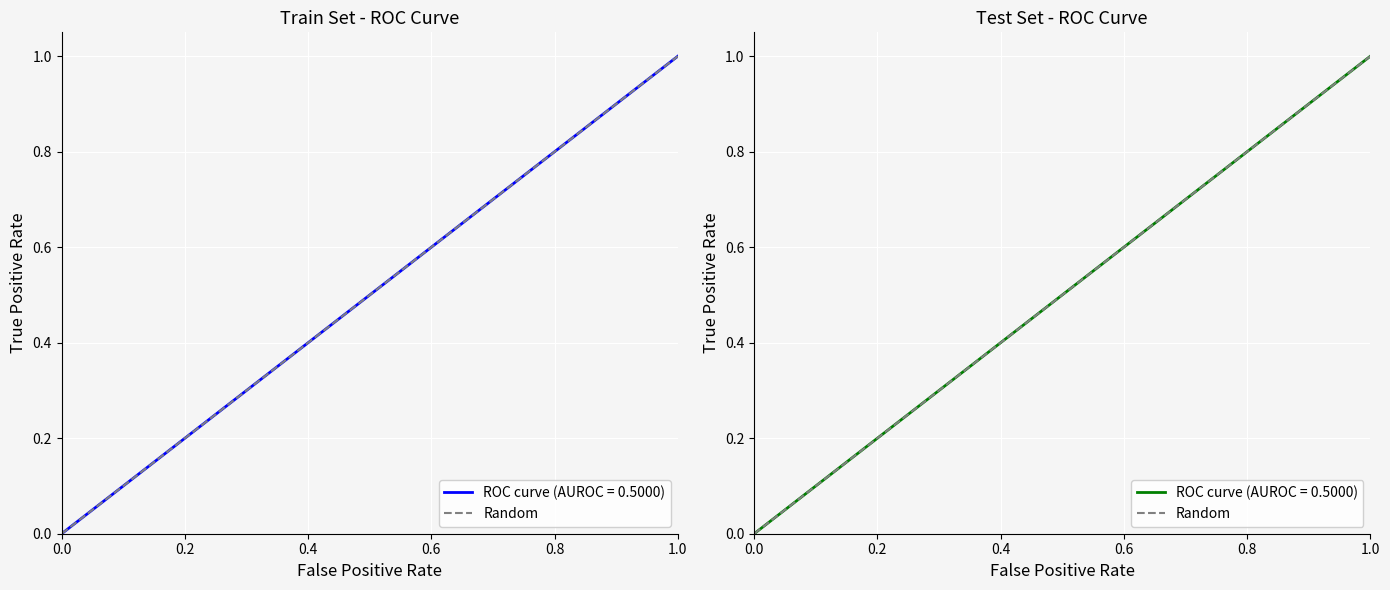

How many positive values are there?

1